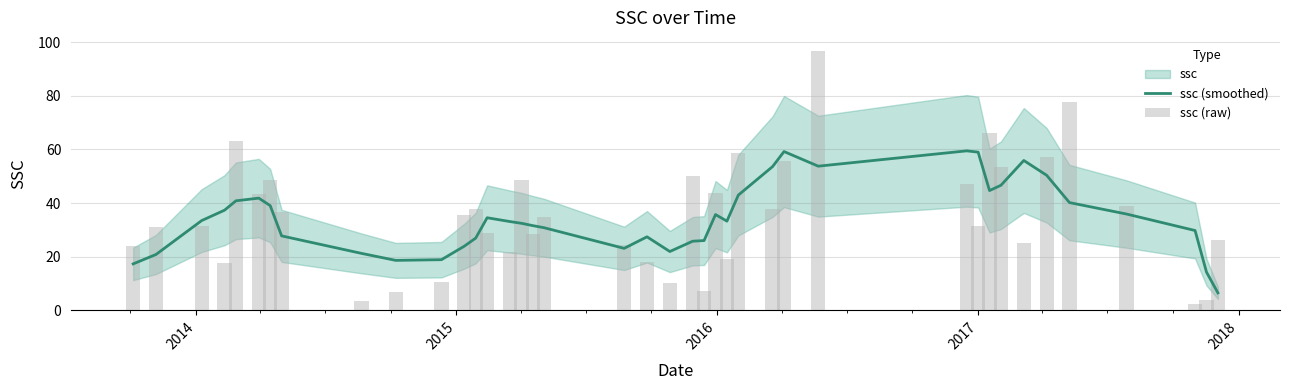

What is the minimum value for ssc (smoothed)?

6.5